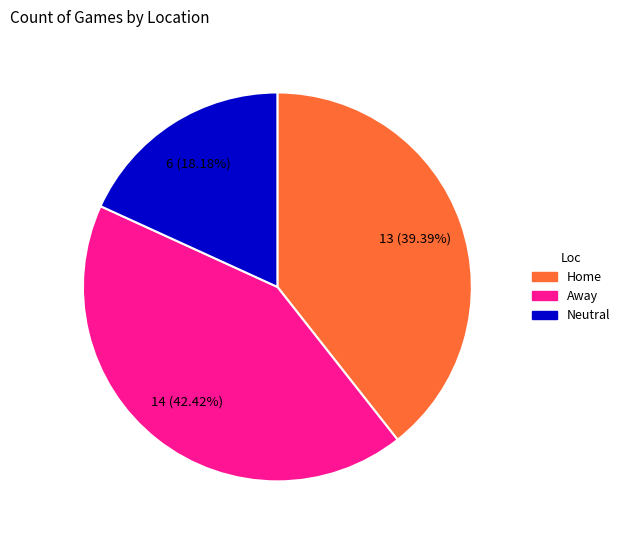

To the nearest percent, what percentage of the pie is Home?

39%